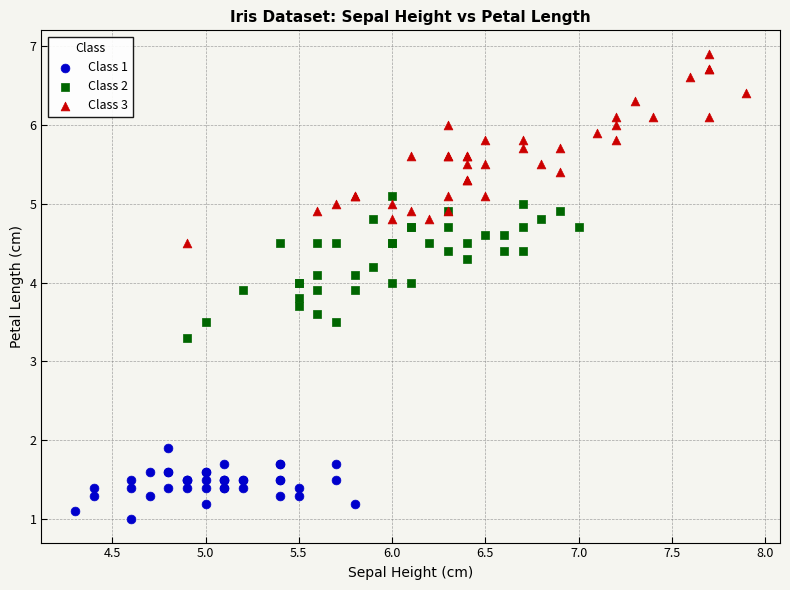

Which series has the widest spread of Y values?

Class 3